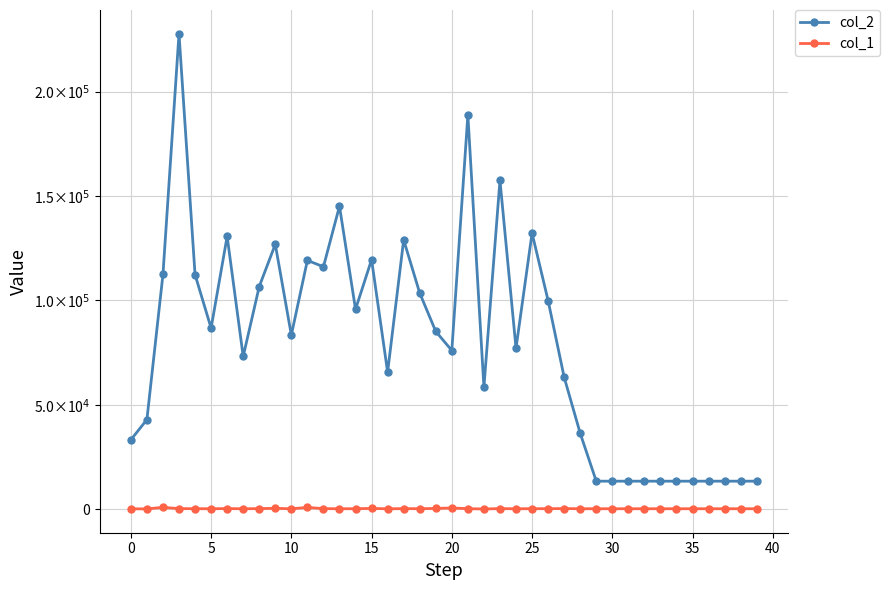

Is this an area chart (filled region under the line)?

No